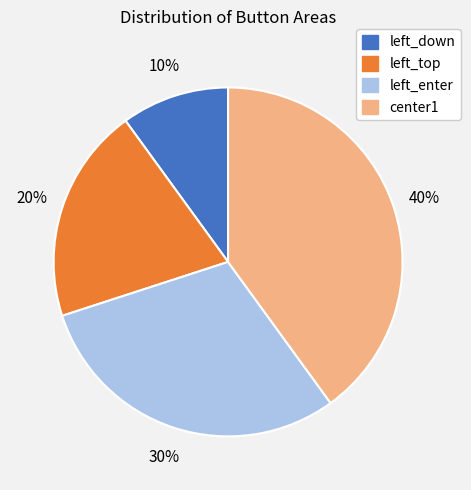

The left_down slice represents 18% of the pie. True or false?

False